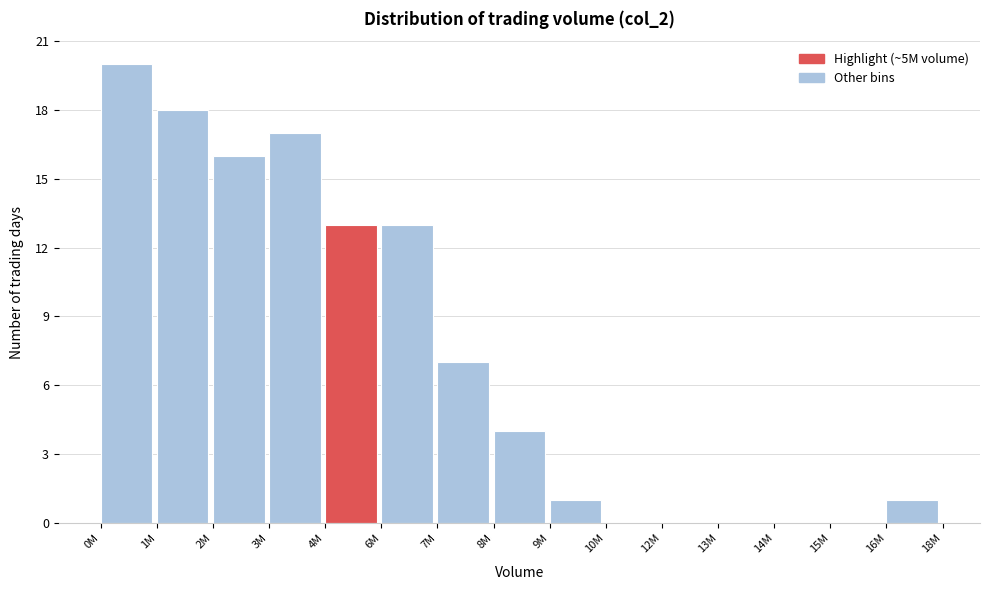

Reading right to left, list all the values displayed in this chart.

16M=1	15M=0	14M=0	13M=0	12M=0	10M=0	9M=1	8M=4	7M=7	6M=13	4M=13	3M=17	2M=16	1M=18	0M=20